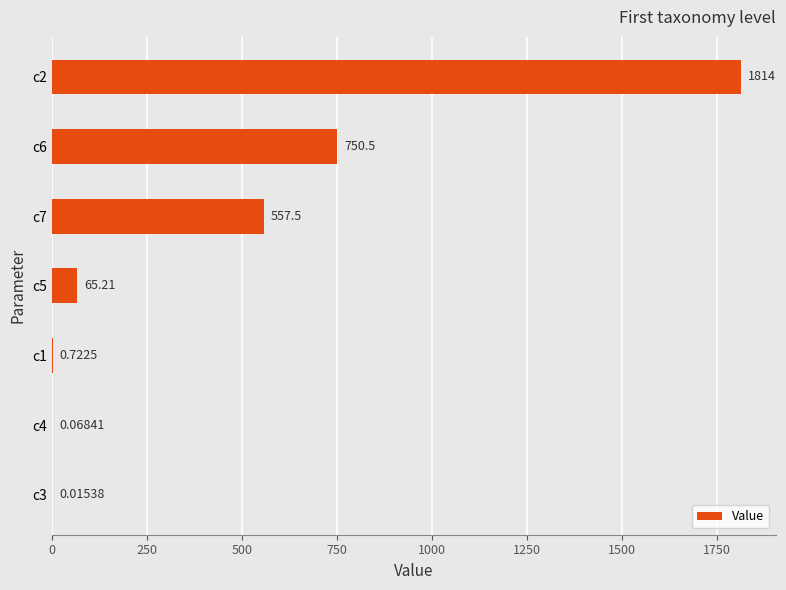

Between c3 and c2, which is larger?

c2